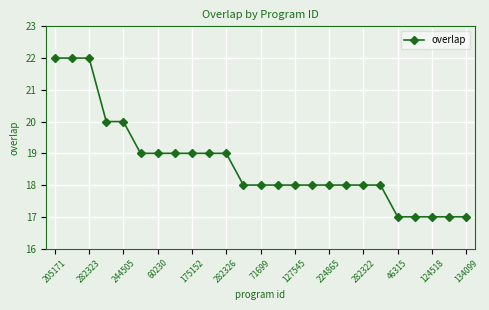

What is the sum of all values?

467